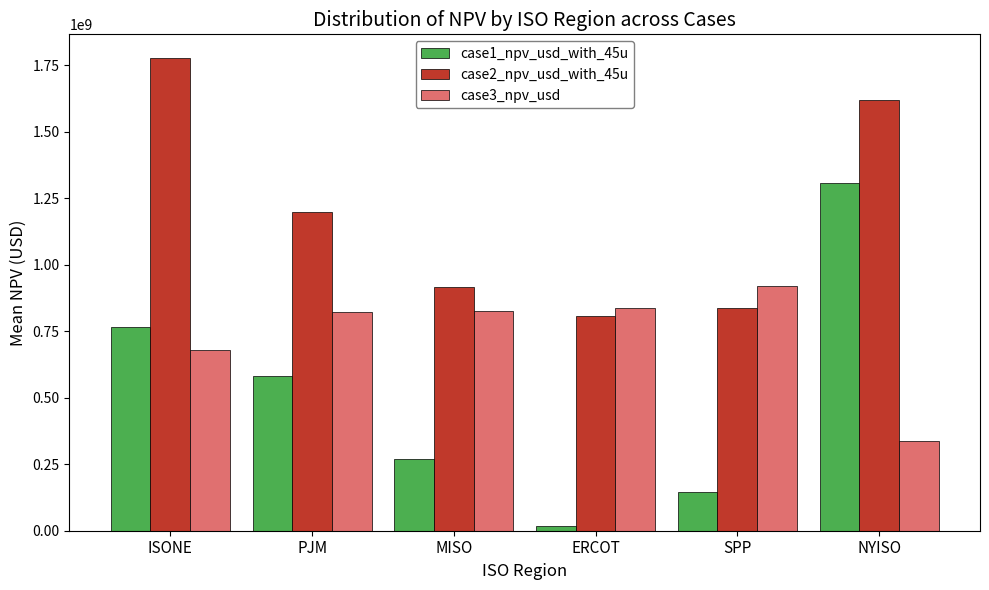

Which series has the largest range (max minus min)?

case1_npv_usd_with_45u